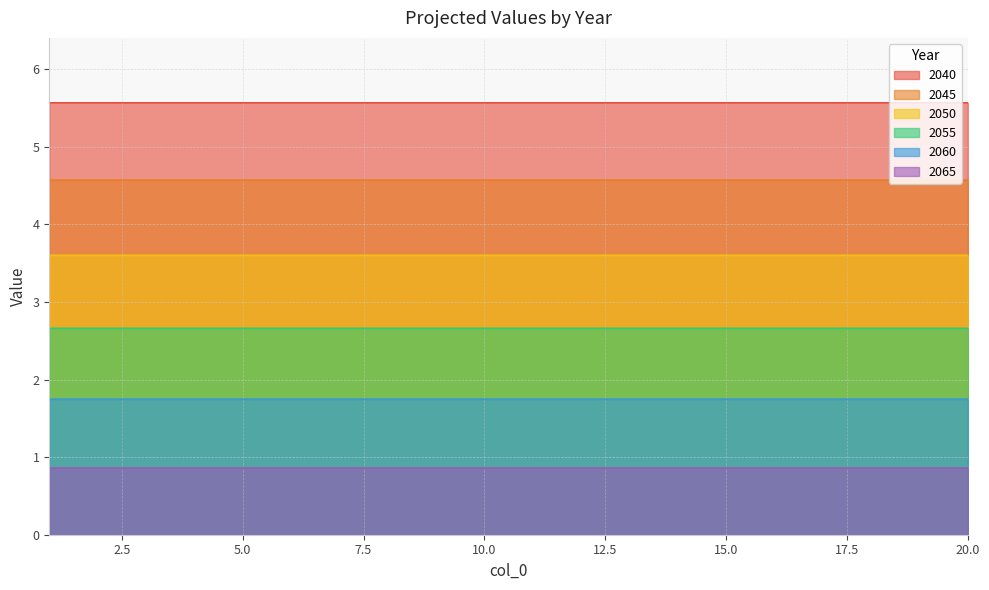

How many series are shown in this chart?

6